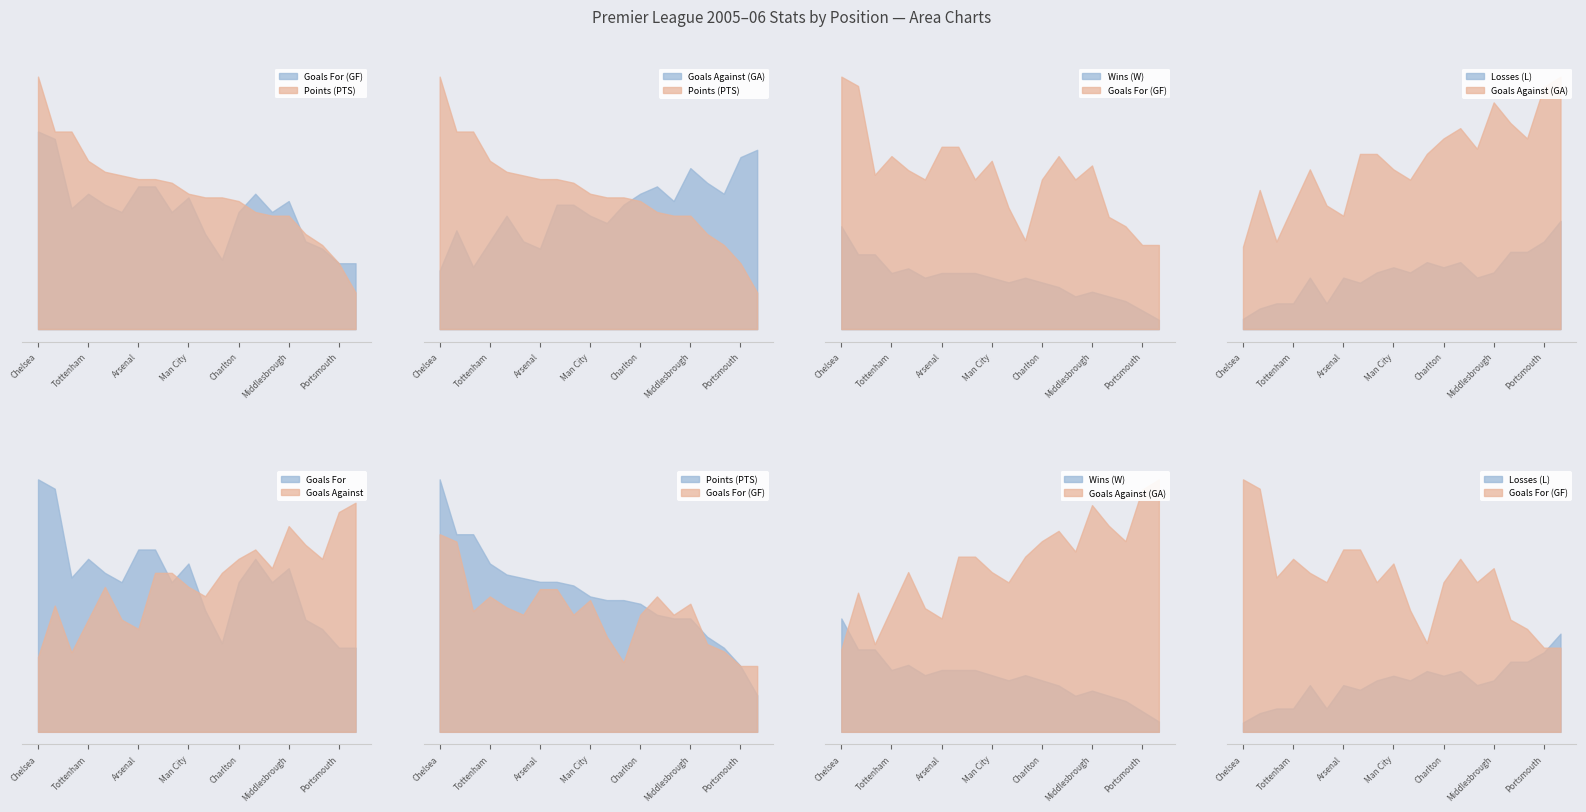

After their last crossing, which series has the higher values: GA or GF?

GA